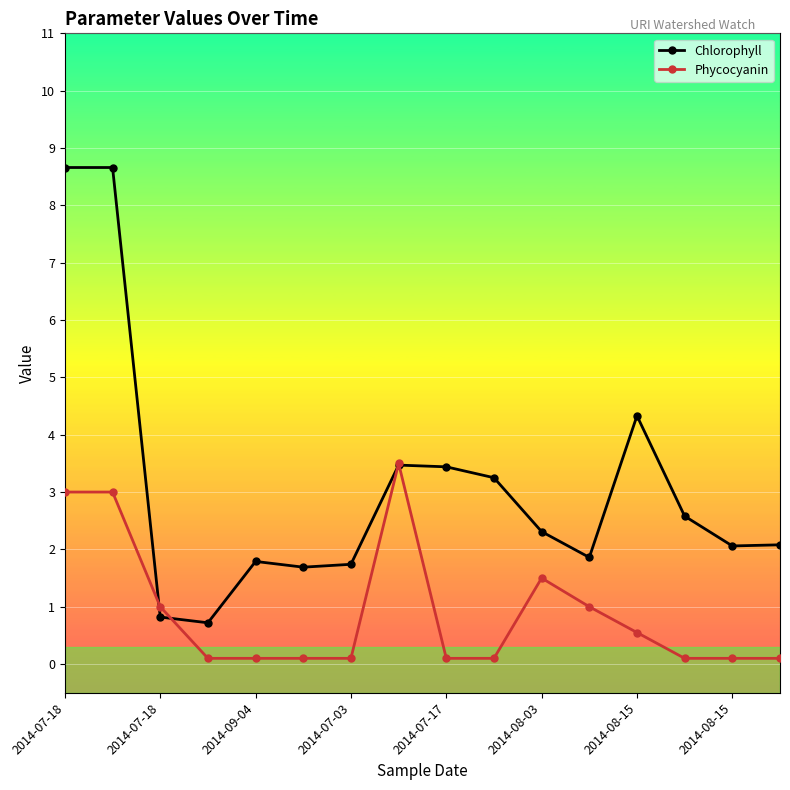

What is the highest value of the Chlorophyll series?

8.7